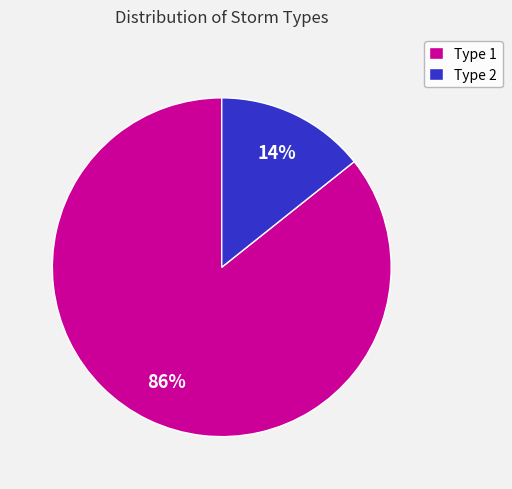

Combined, do Type 2 and Type 1 account for over 50%?

Yes